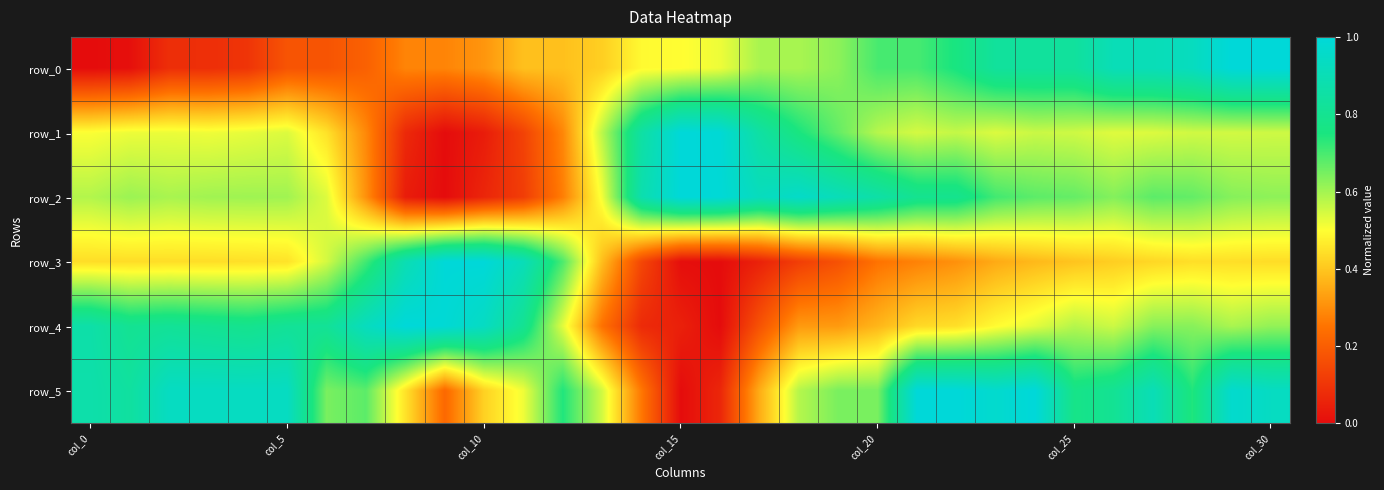

What is the highest value of the row_3 series?

1.0